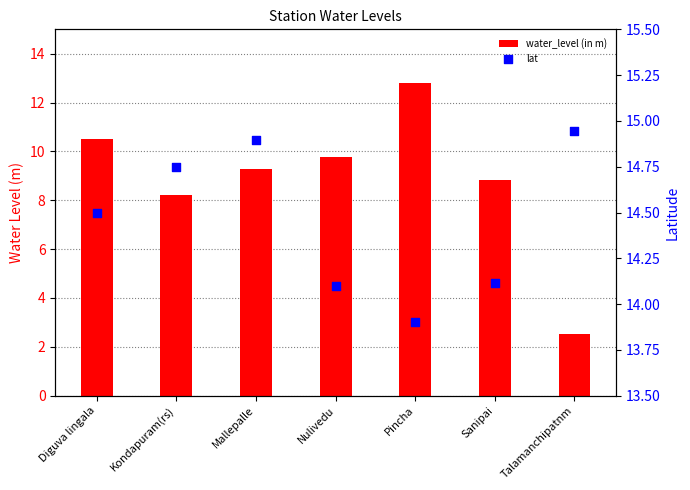

Is the value of lat at Talamanchipatnm greater than the value of water_level (in m) at Pincha?

Yes